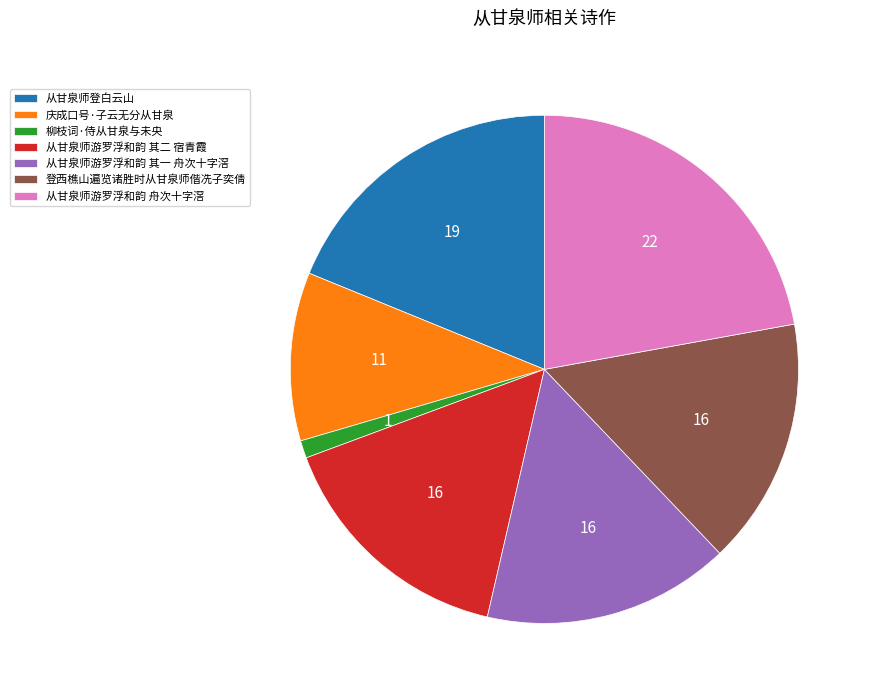

Which has a higher value, 庆成口号·子云无分从甘泉 or 柳枝词·侍从甘泉与未央?

庆成口号·子云无分从甘泉